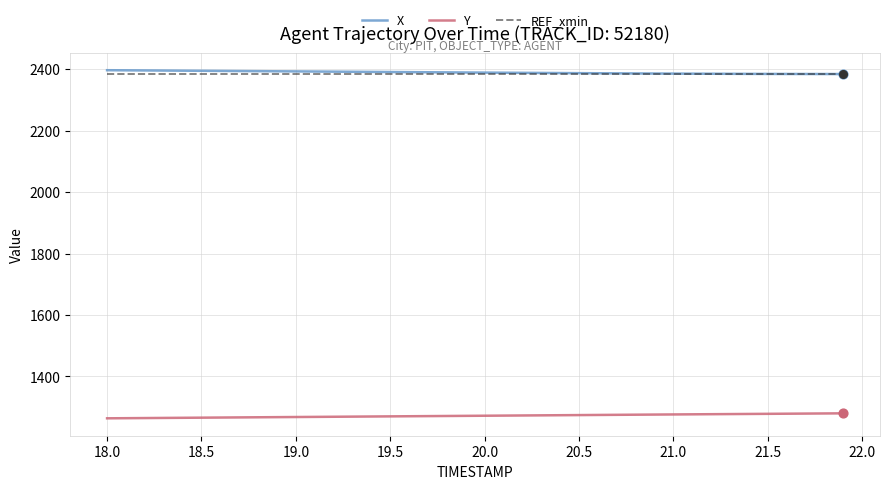

True or false: Y and X cross at least once.

False